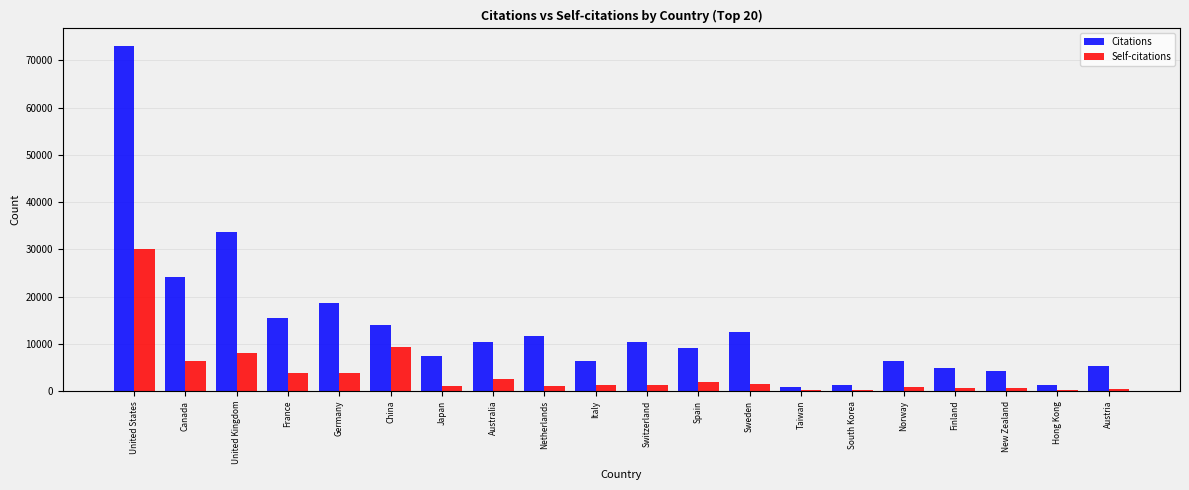

At which category is the sum across all series the highest?

United States